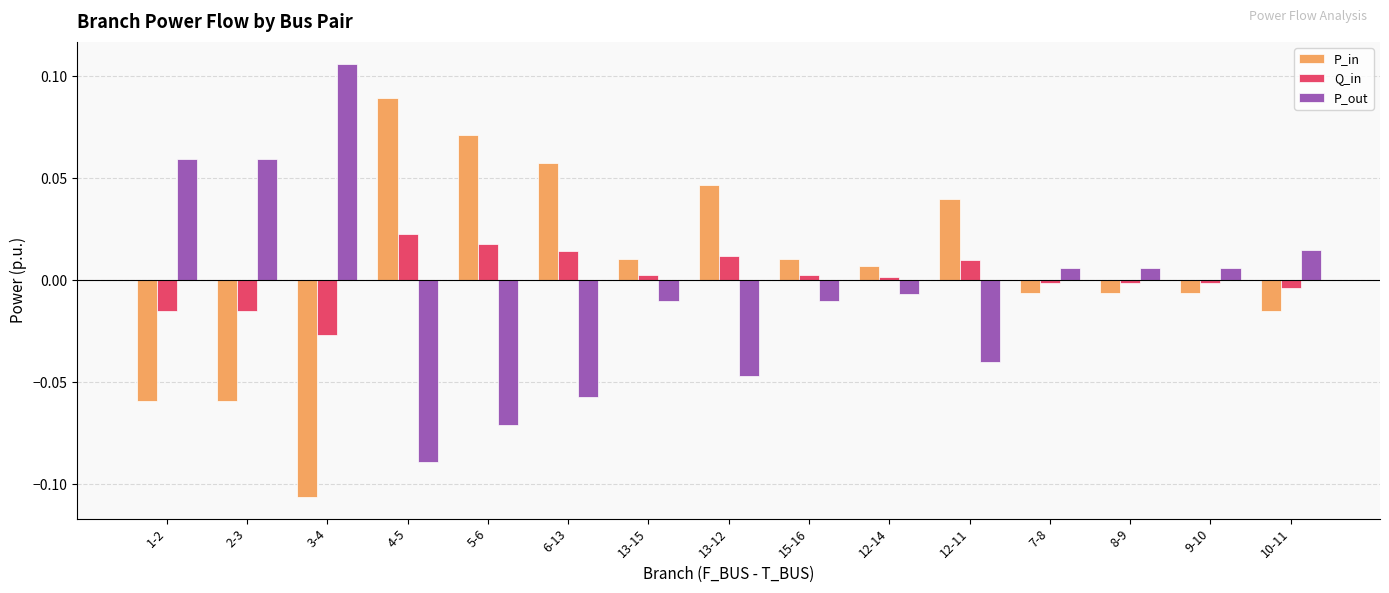

Which category has the lowest value in the P_out series?

4-5